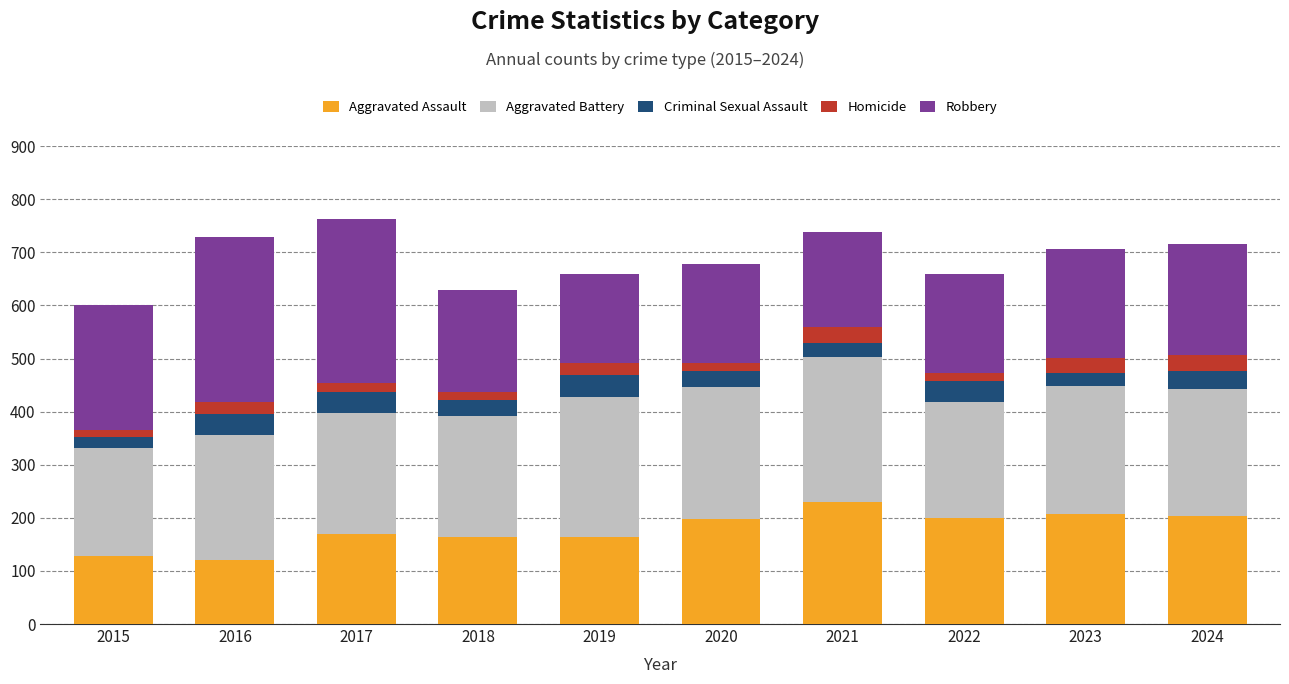

True or false: Aggravated Assault has a value of 194 at 2015.

False